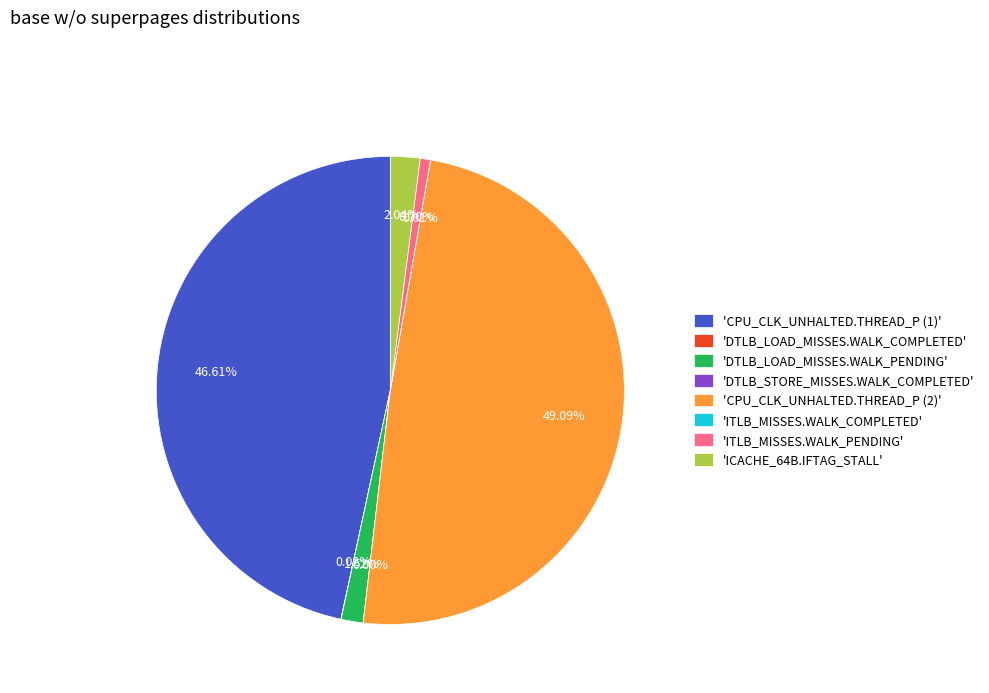

Does 'ITLB_MISSES.WALK_PENDING' represent more than half of the total?

No